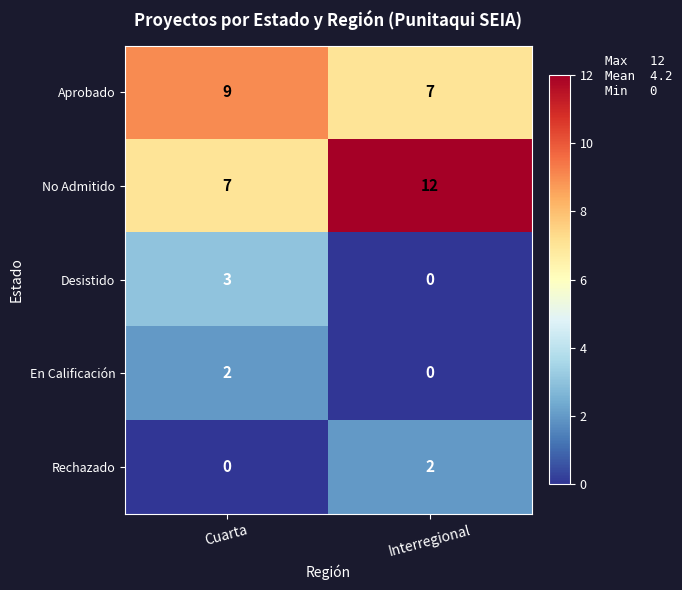

Which label corresponds to the largest value in the chart?

Interregional